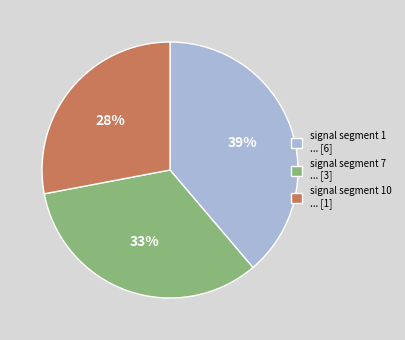

True or false: signal segment 1 ... [6] accounts for 26% of the total.

False